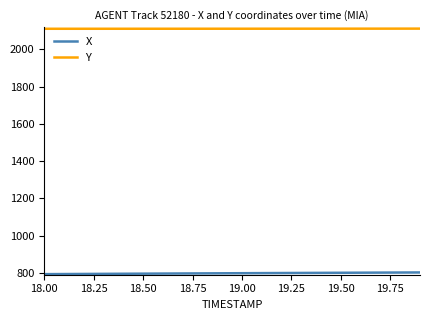

What is the smallest value displayed?

793.1